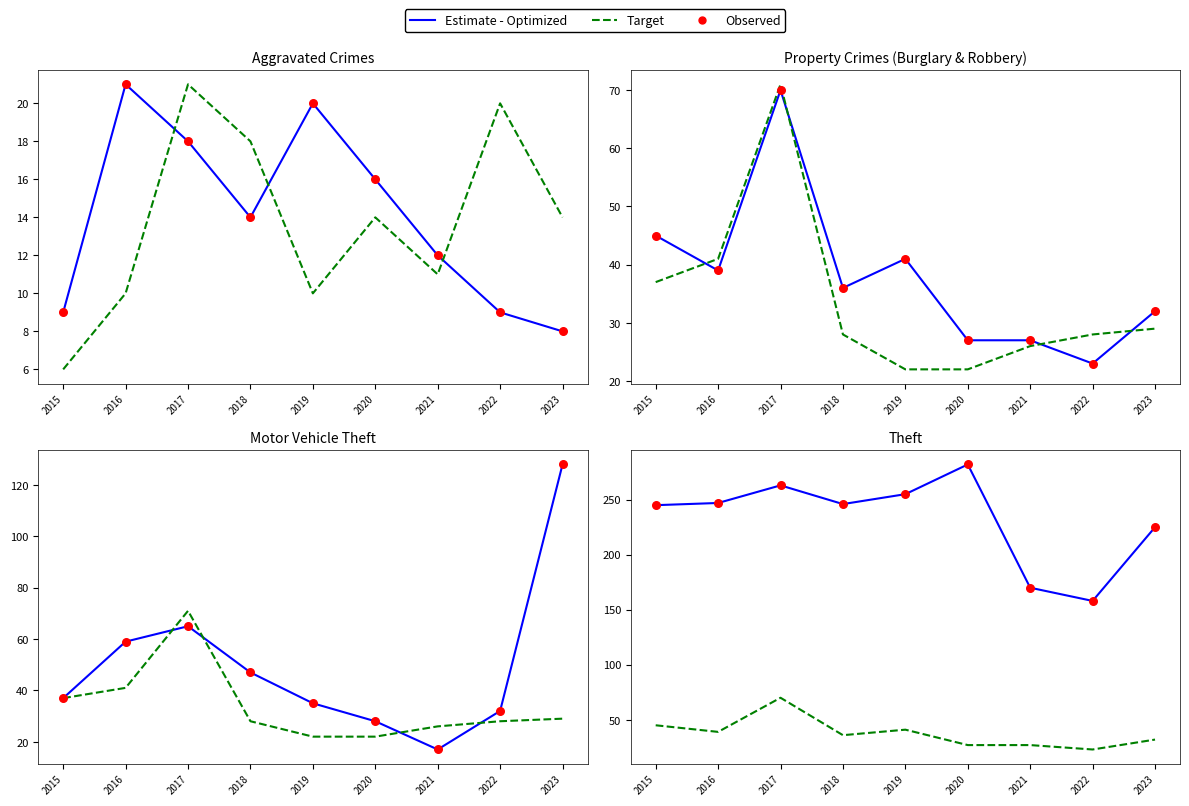

Which series contains the highest Y value?

Estimate - Optimized